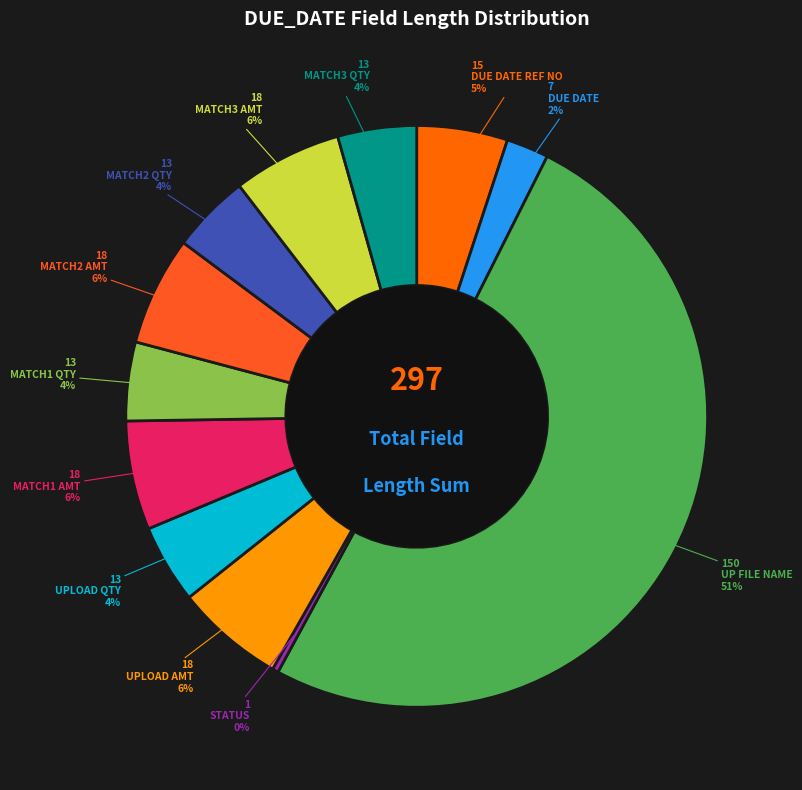

Count the number of slices in the pie.

12